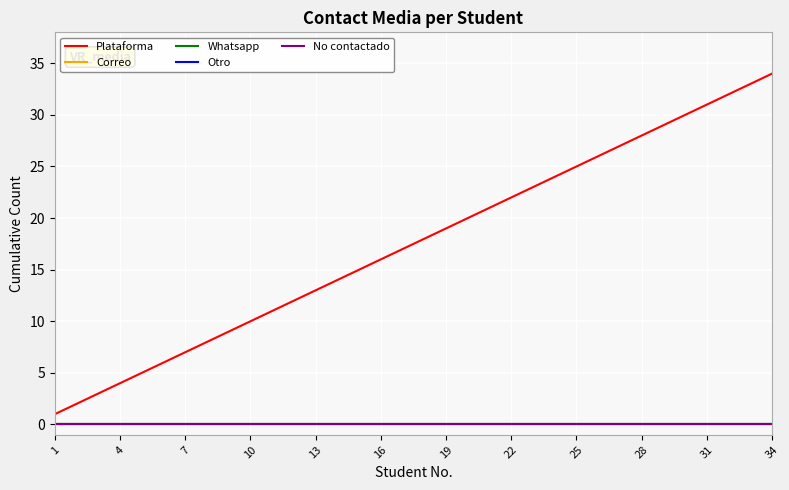

Does the chart have visible grid lines?

Yes